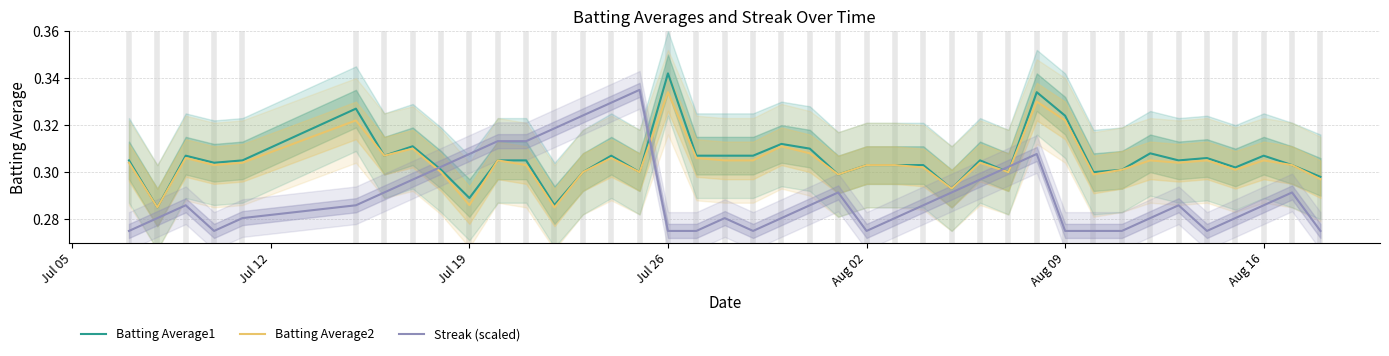

How many data points does each series have?

40